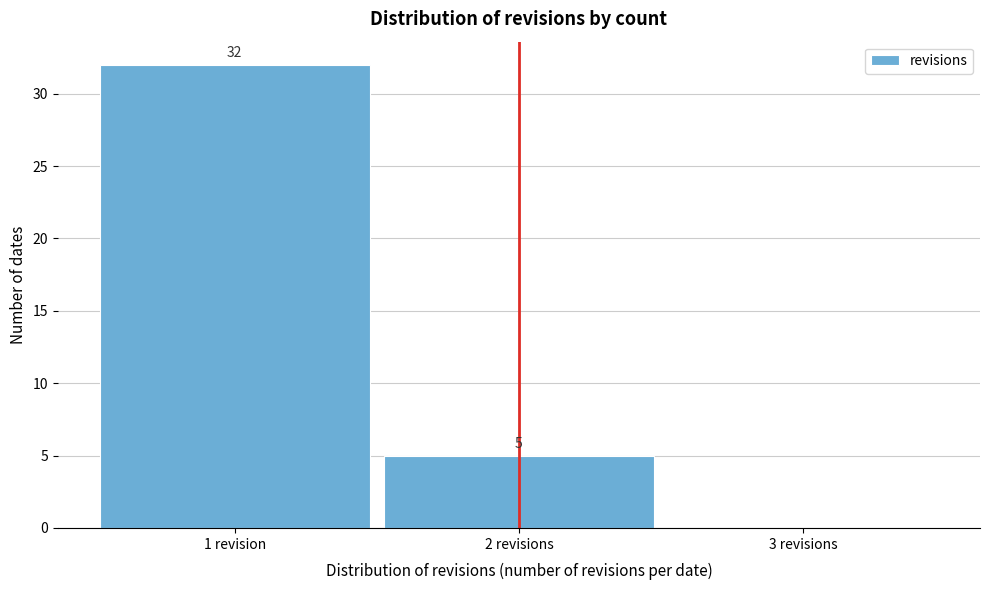

Reading left to right, transcribe all the data shown in this chart.

1 revision=32	2 revisions=5	3 revisions=0